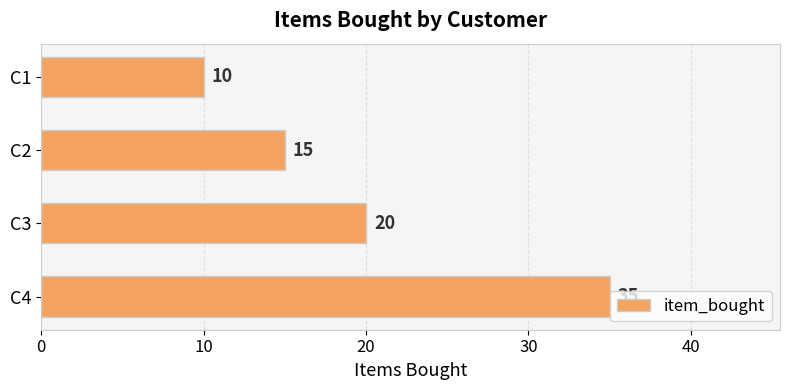

How many data points are less than 20?

2